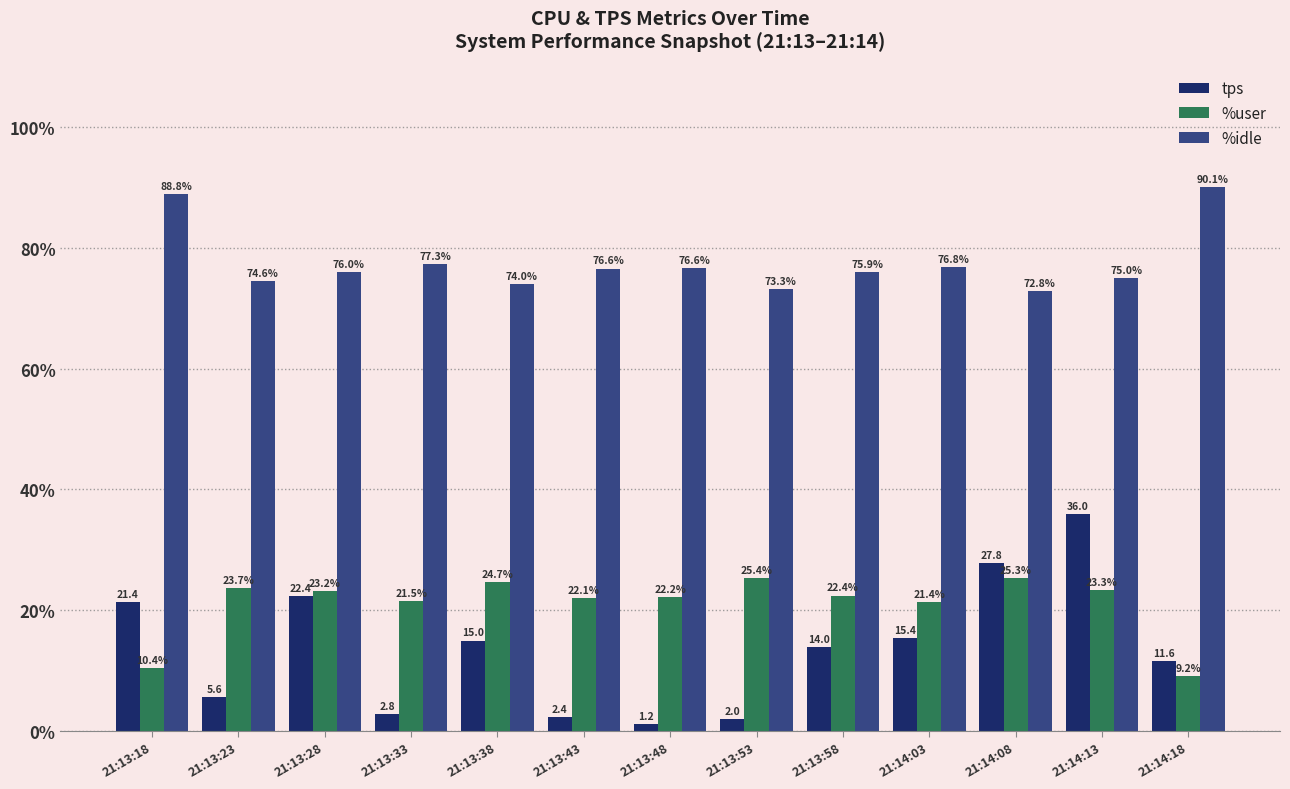

Which series has the largest range (max minus min)?

tps